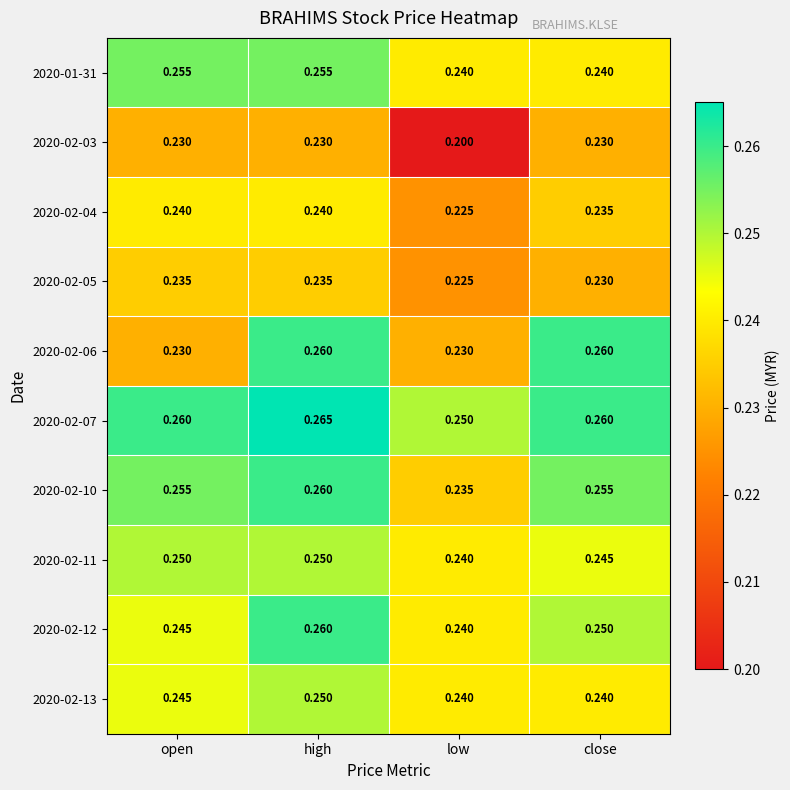

Which label corresponds to the largest value in the chart?

high